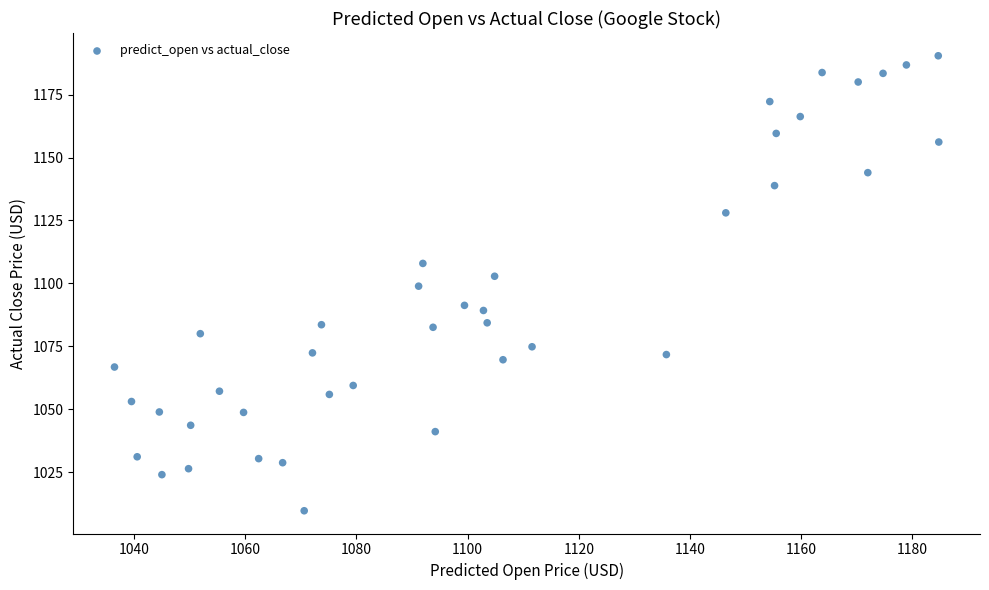

What is the range of X values (max minus min)?

148.3